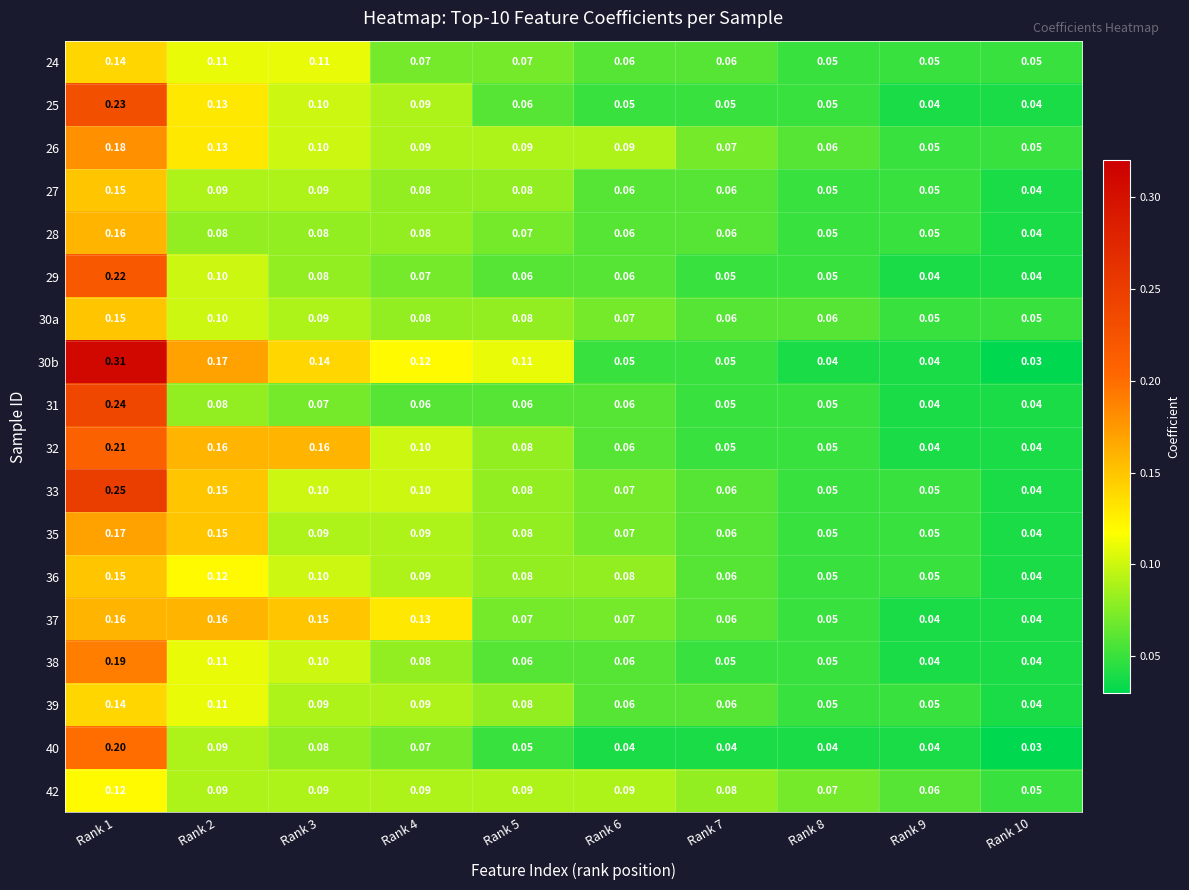

Is the value of 37 at Rank 1 greater than the value of 24 at Rank 8?

Yes